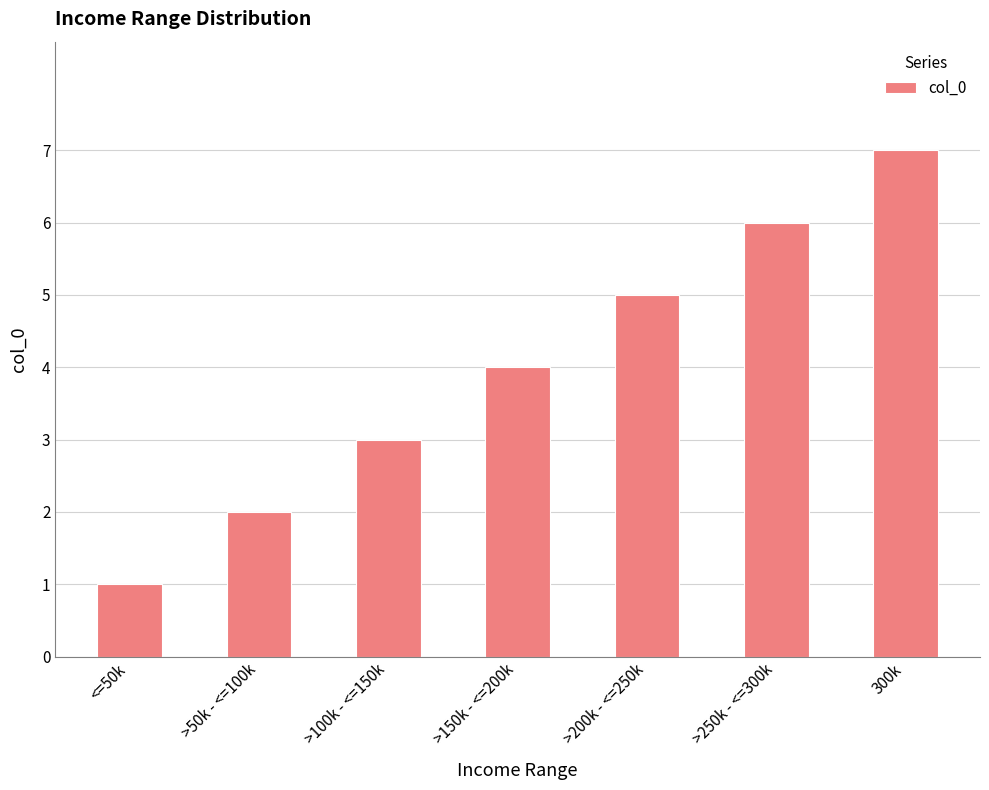

Which label corresponds to the smallest value in the chart?

<=50k